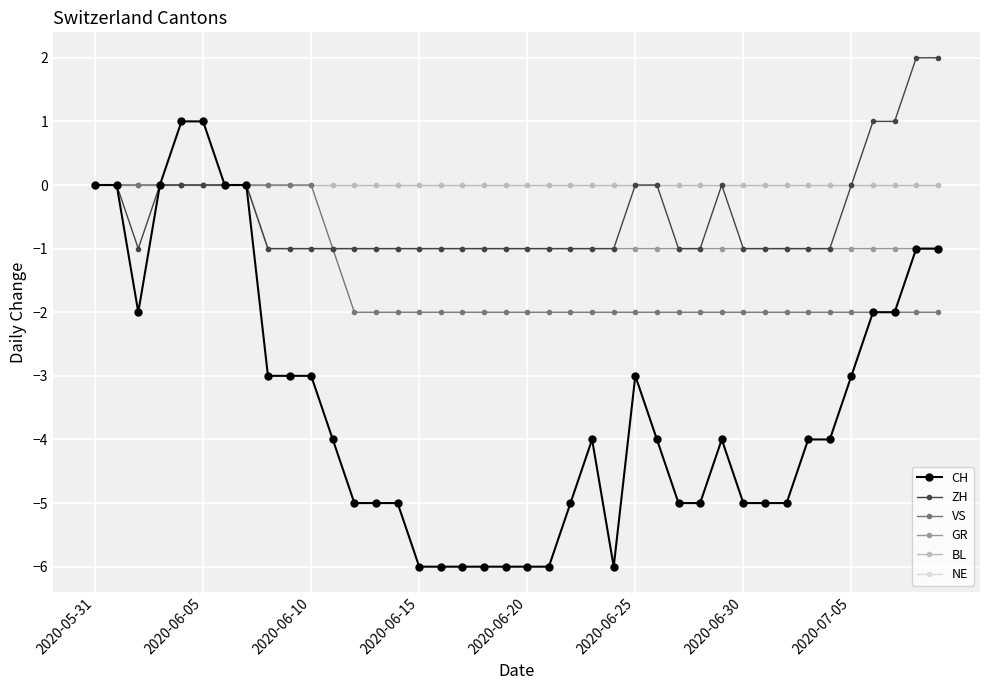

Is this an area chart (filled region under the line)?

No